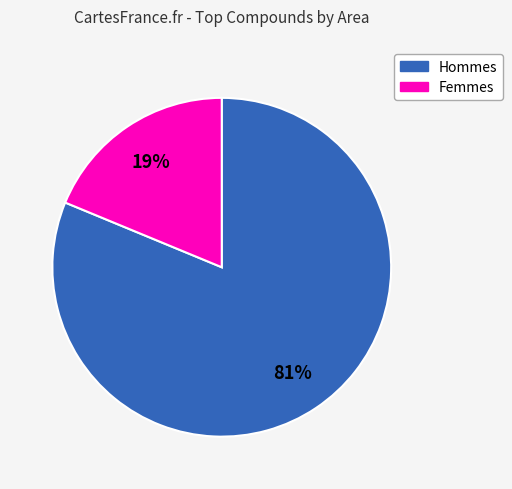

To the nearest percent, what is the average slice percentage?

50%